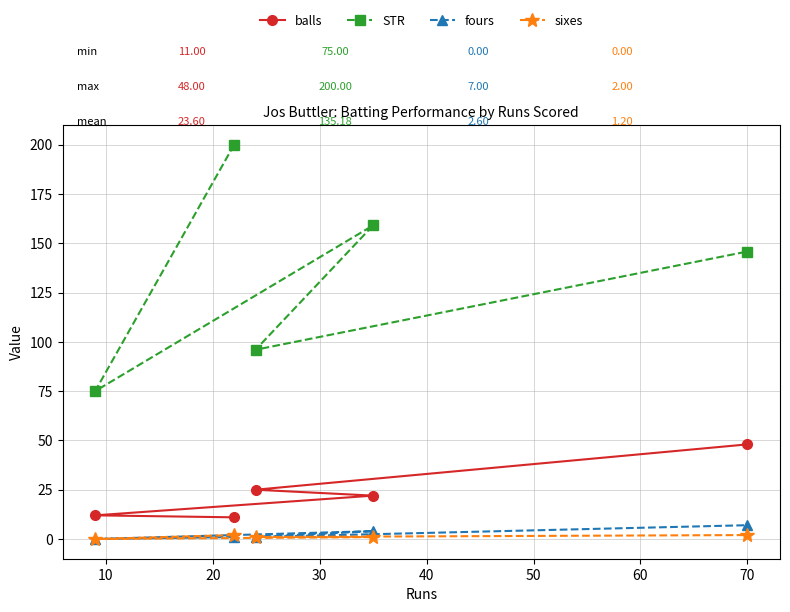

Reading left to right, what are all the values shown in this chart?

balls: 12.0	11.0	25.0	22.0	48.0
STR: 75.0	200.0	96.0	159.1	145.8
fours: 0.0	1.0	1.0	4.0	7.0
sixes: 0.0	2.0	1.0	1.0	2.0